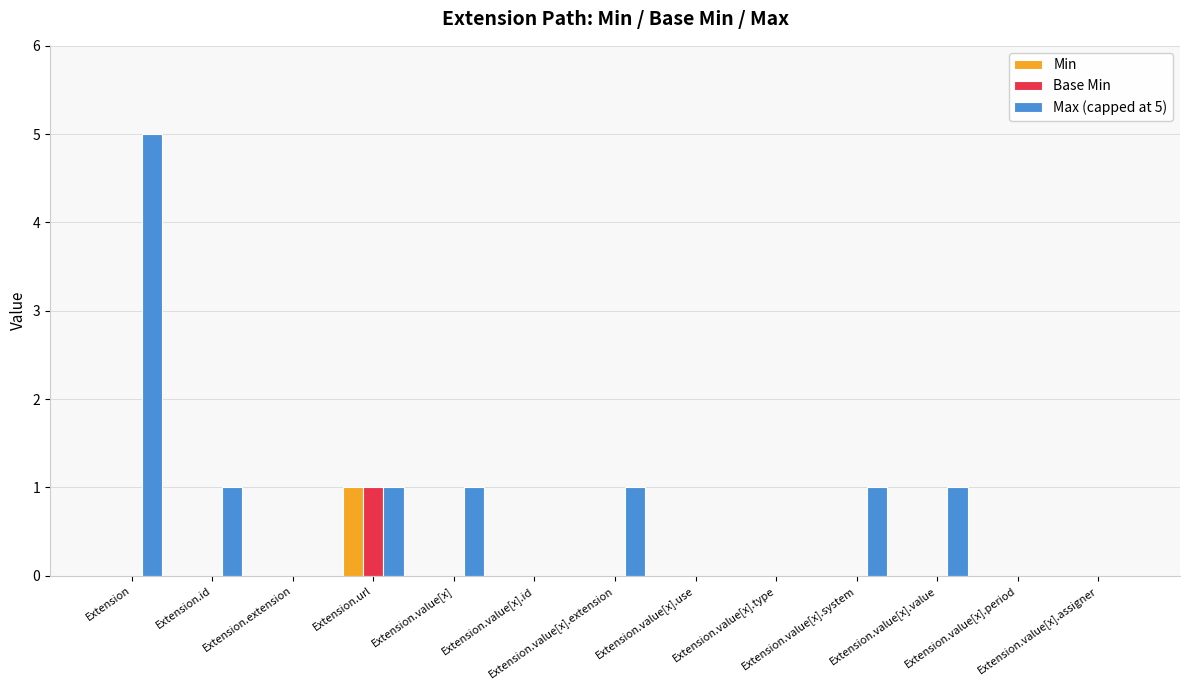

Are the bars horizontal?

No